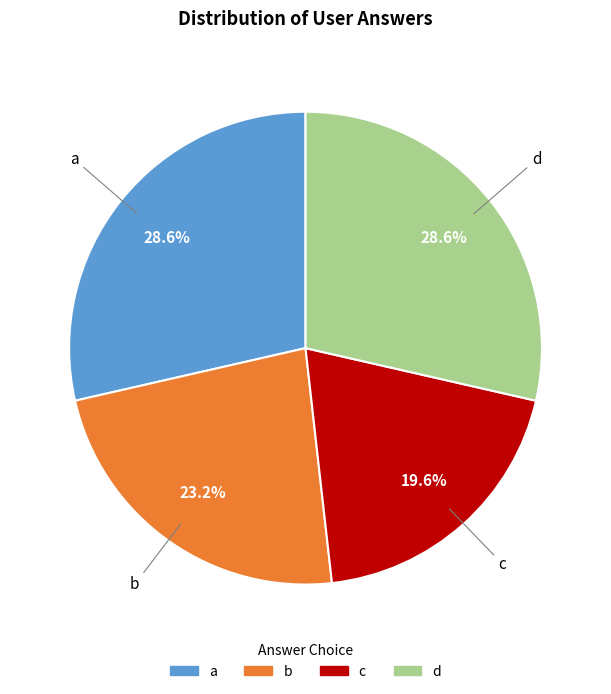

Is it true that a is 17% of the pie?

False